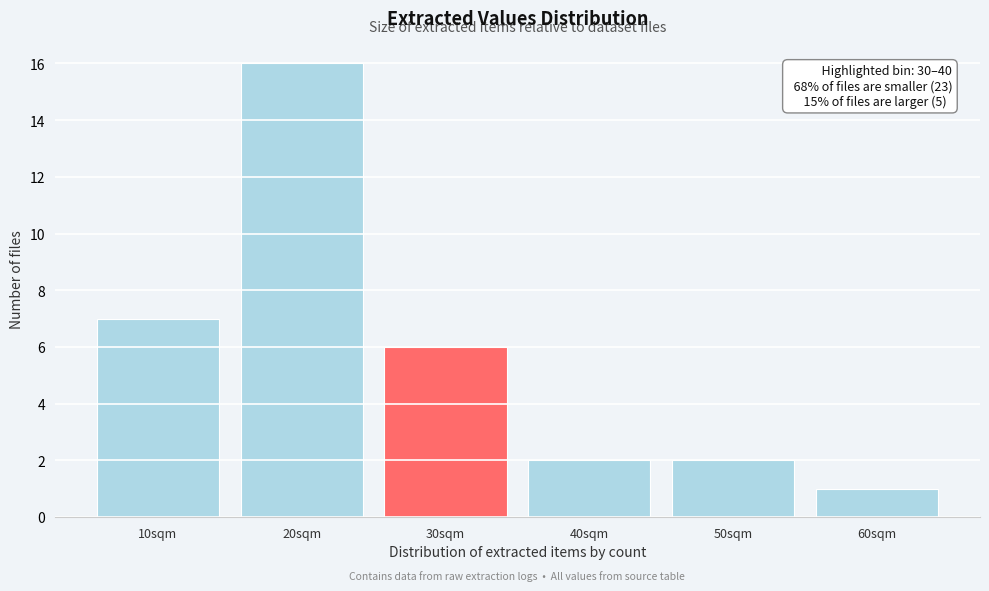

Reading right to left, extract all data points from this chart.

1	2	2	6	16	7